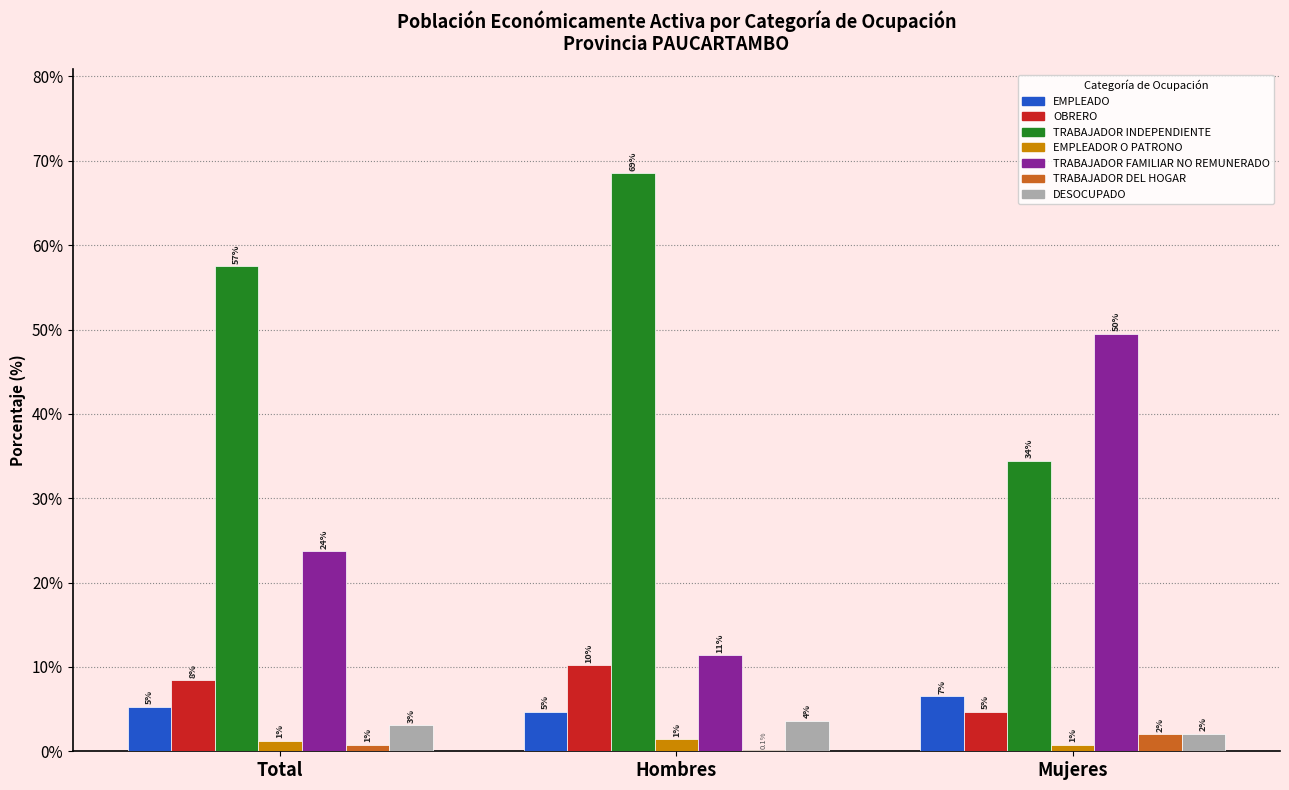

Does the chart contain stacked bars?

No